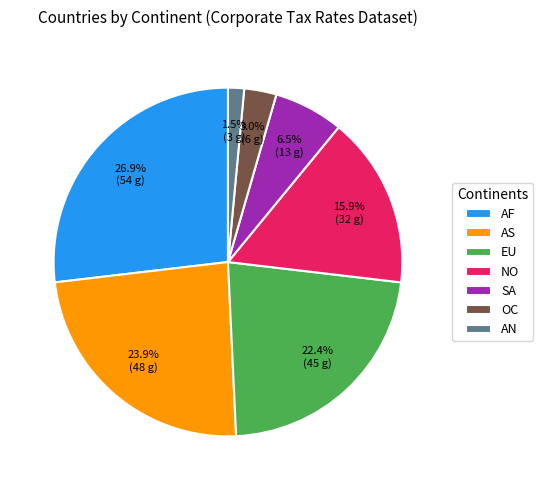

Is it true that EU is 29% of the pie?

False